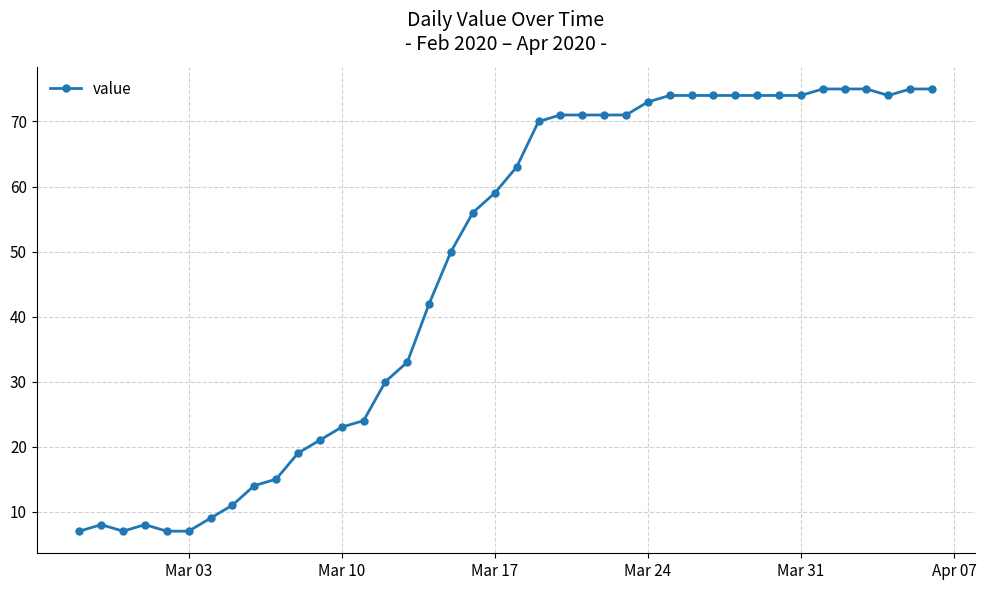

What is the value of the 10th point from the left?

15